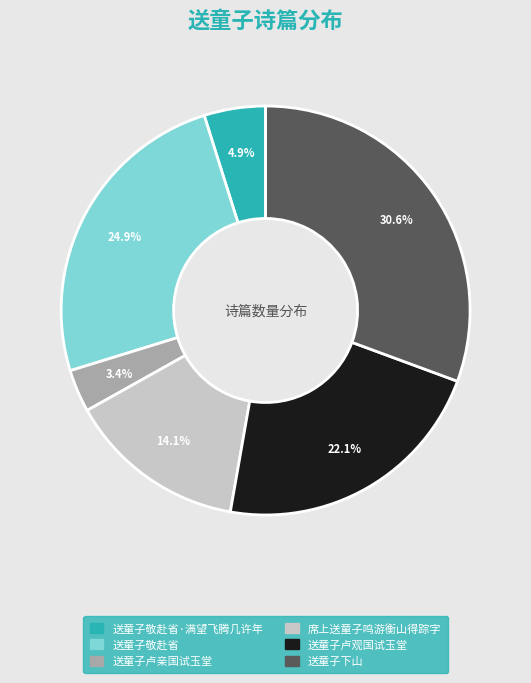

To the nearest percent, what is the average slice percentage?

17%